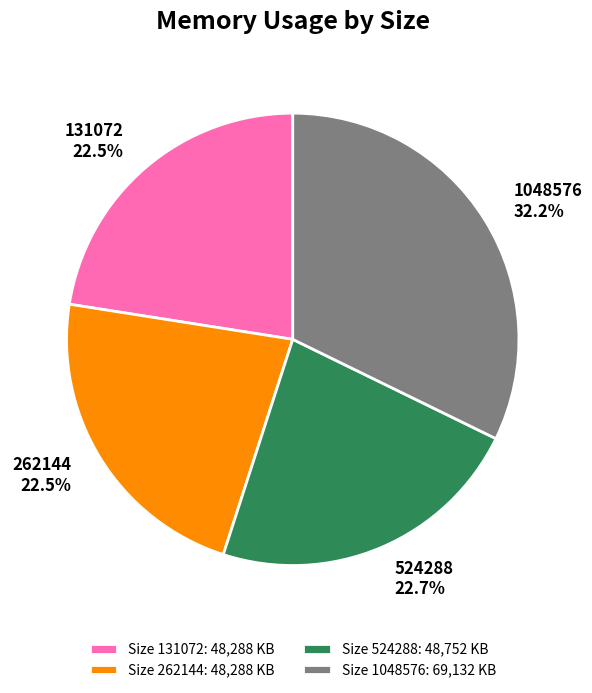

Which slice is the largest?

1048576